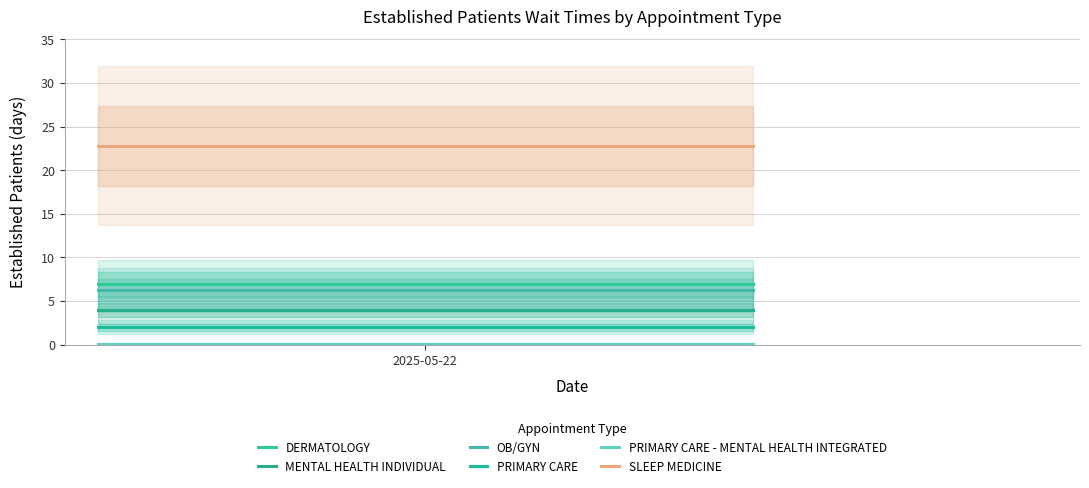

At which label does PRIMARY CARE - MENTAL HEALTH INTEGRATED reach its peak?

2025-05-22